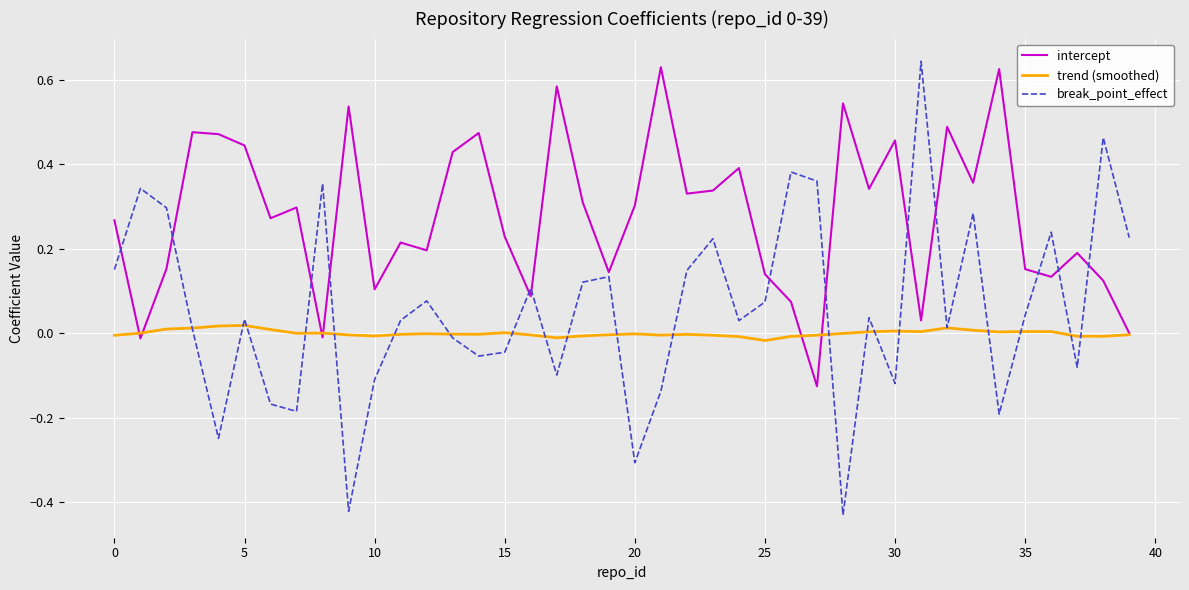

Which series has the largest total across all categories?

intercept